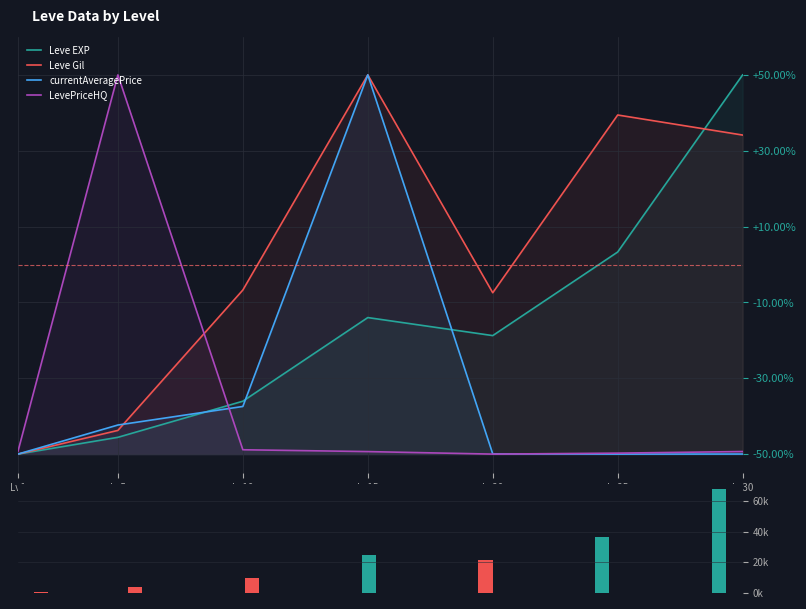

What is the average value of the currentAveragePrice series?

17.2